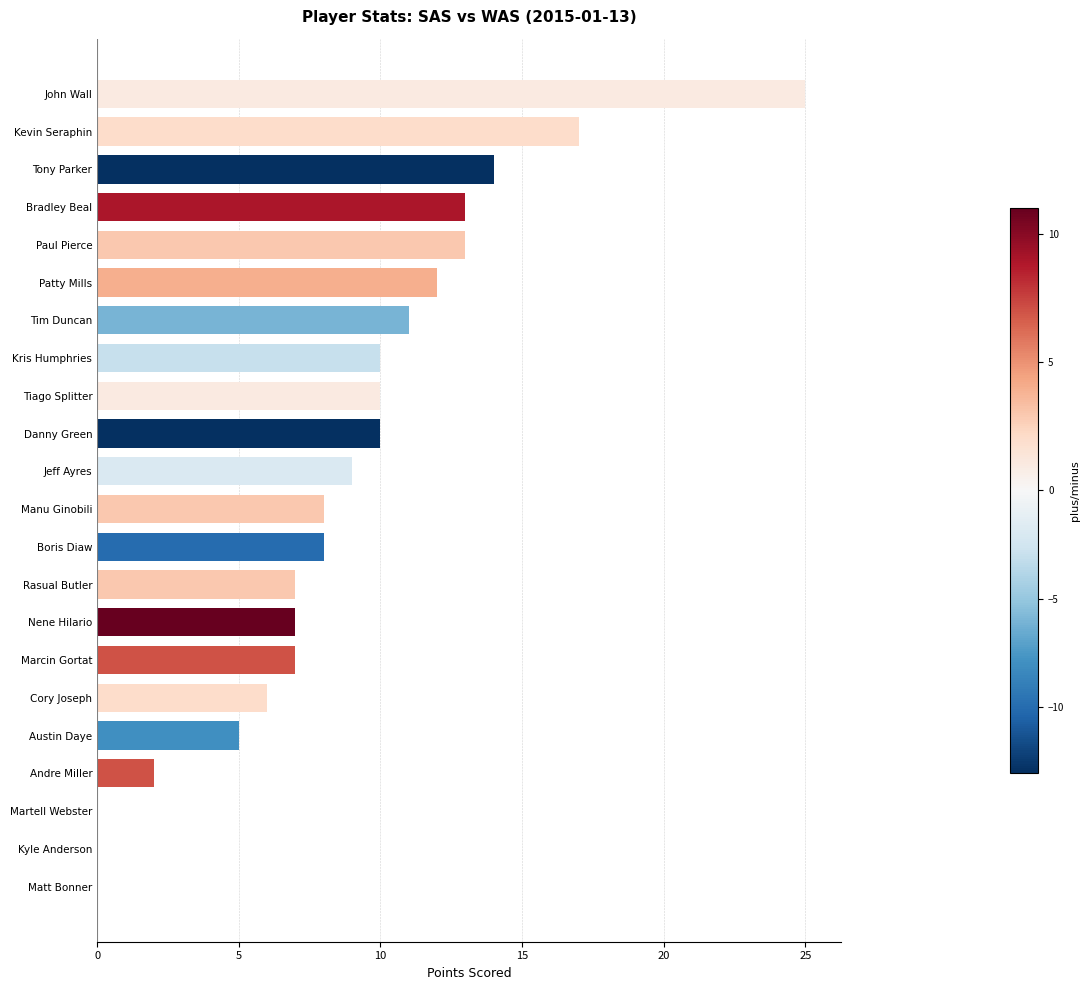

What is the sum of all values?

194